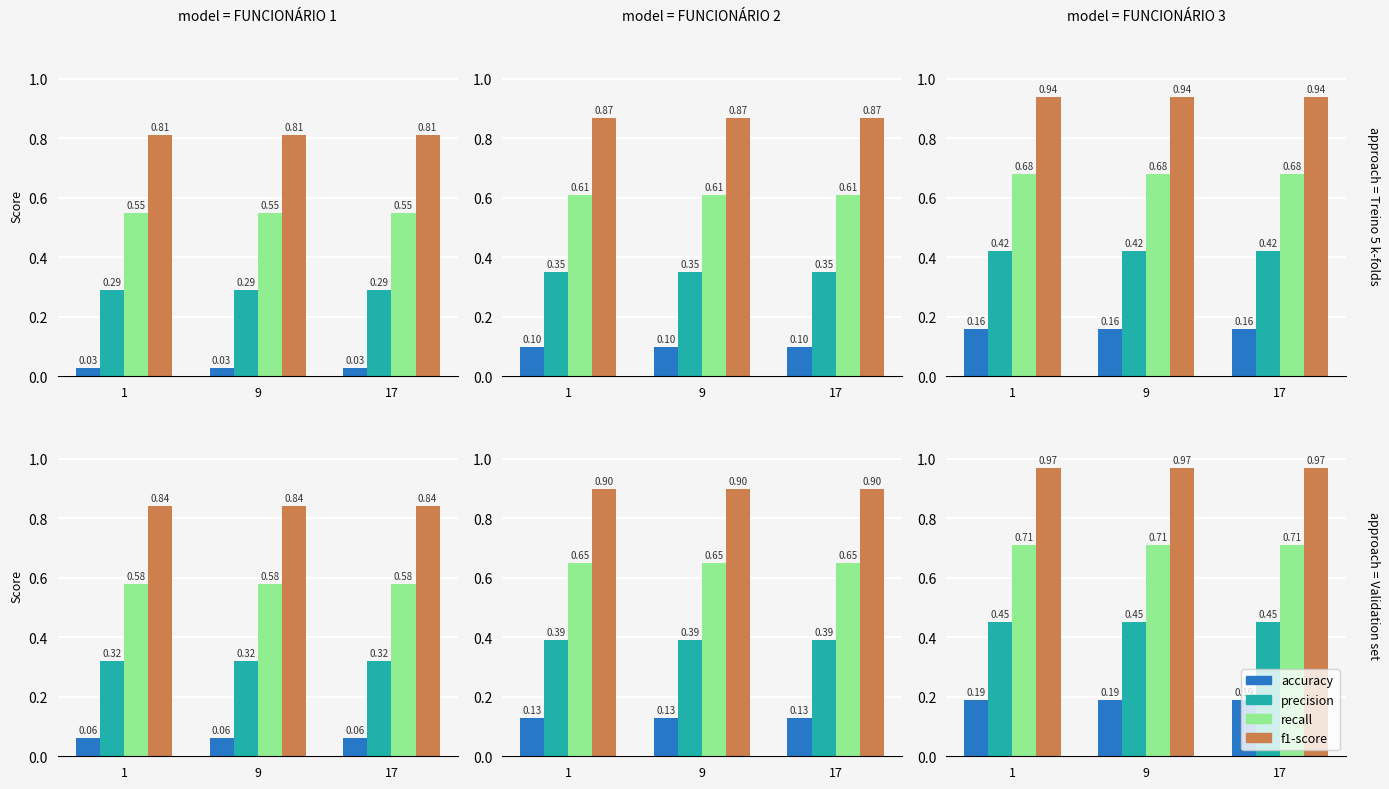

Where is precision nearest to the value 0?

1